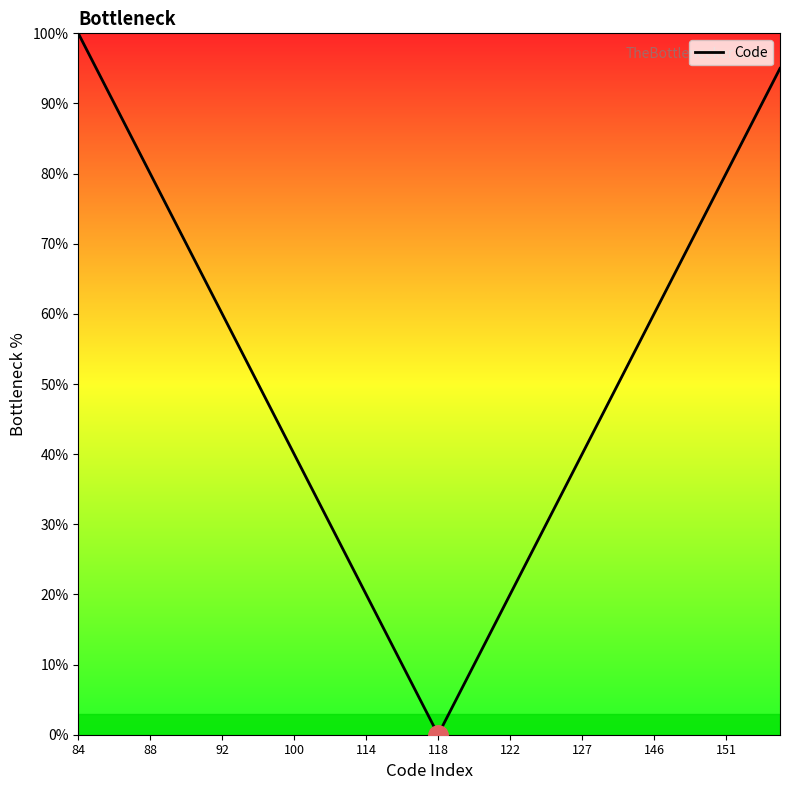

What is the maximum value shown in the chart?

100.0